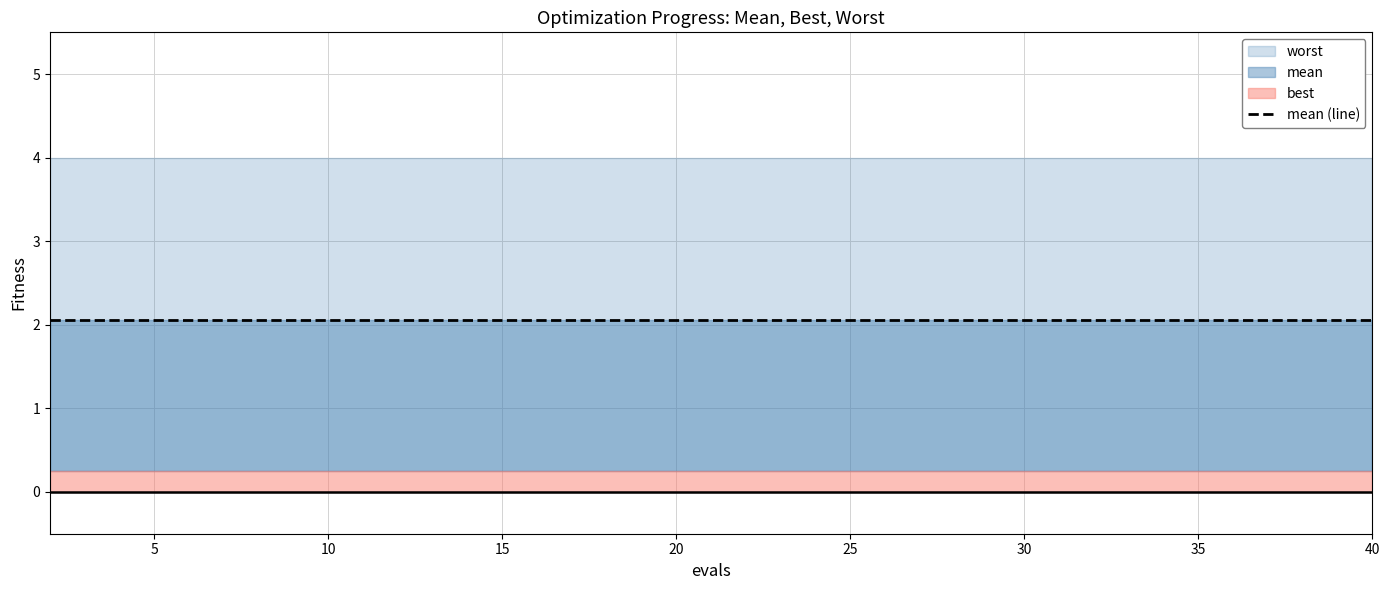

What is the value of the best point at the 17th from the left?

0.3